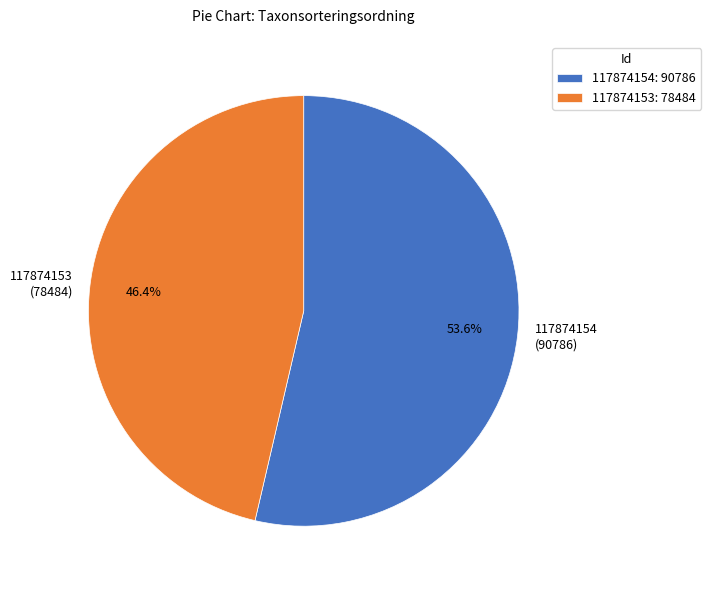

What percentage is NOT represented by 117874154?

46.4%